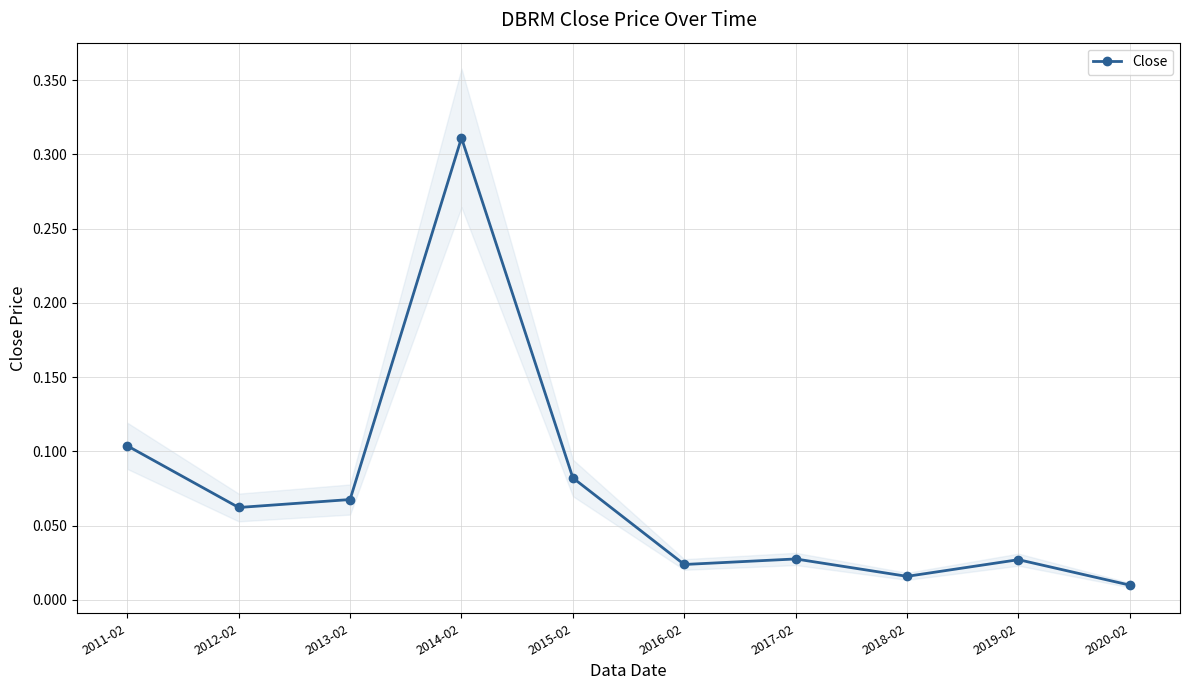

What is the value of the 5th point from the left?

0.1